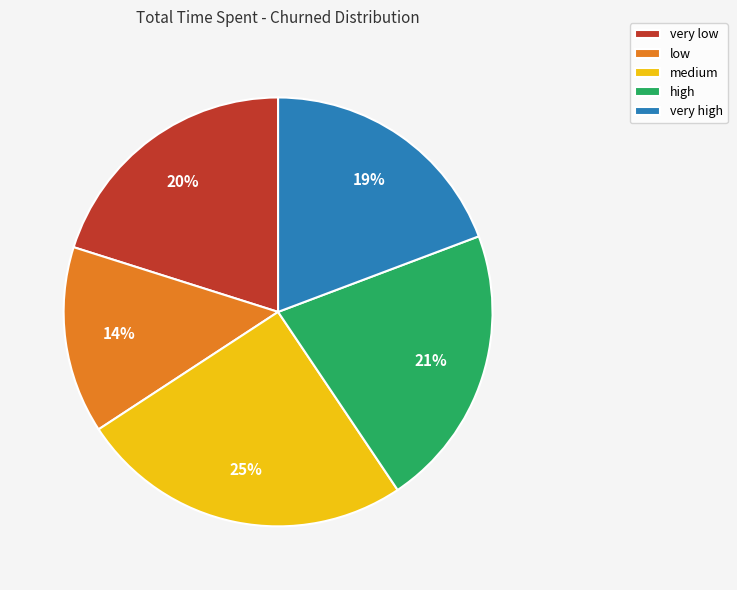

Which has a higher value, high or very high?

high